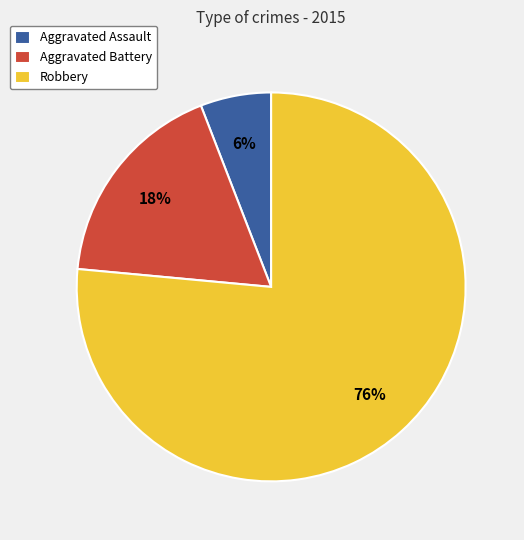

Does any single category account for the majority?

Yes